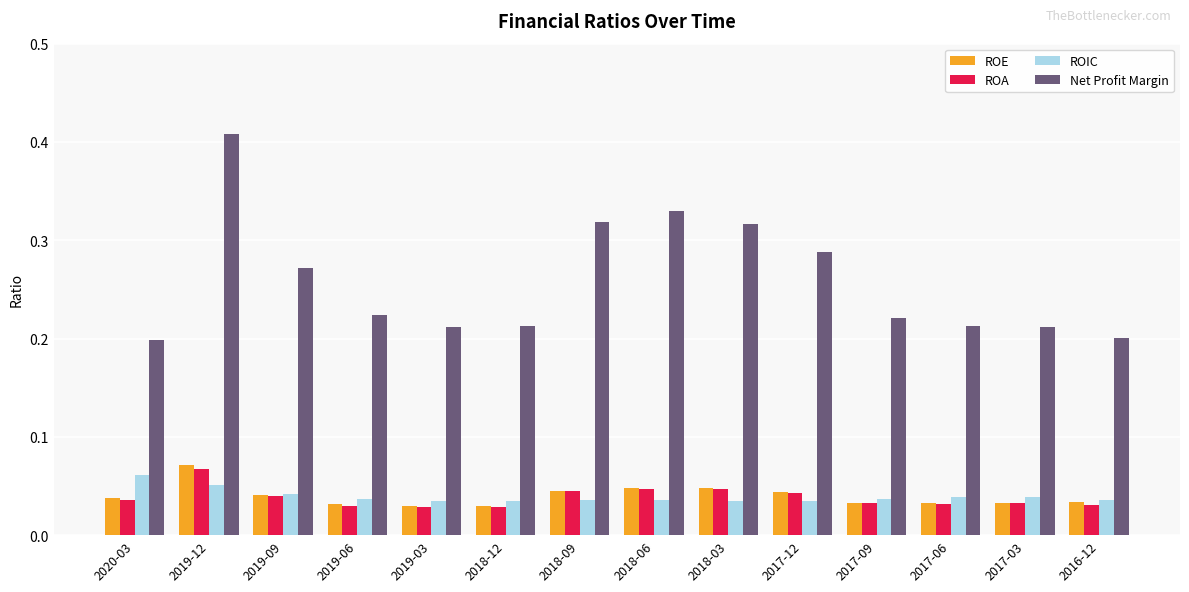

Which series has the widest spread of values?

Net Profit Margin